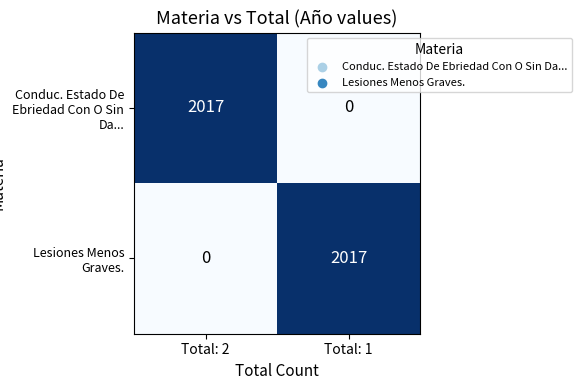

How many categories are shown in the chart?

2